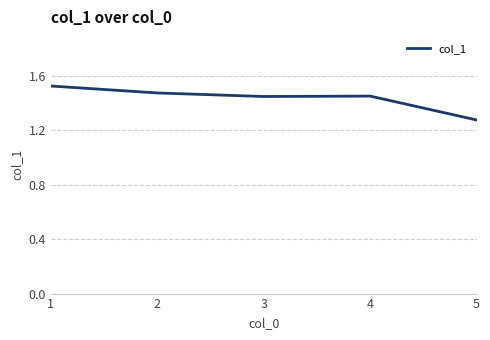

Between 3 and 5, which is larger?

3